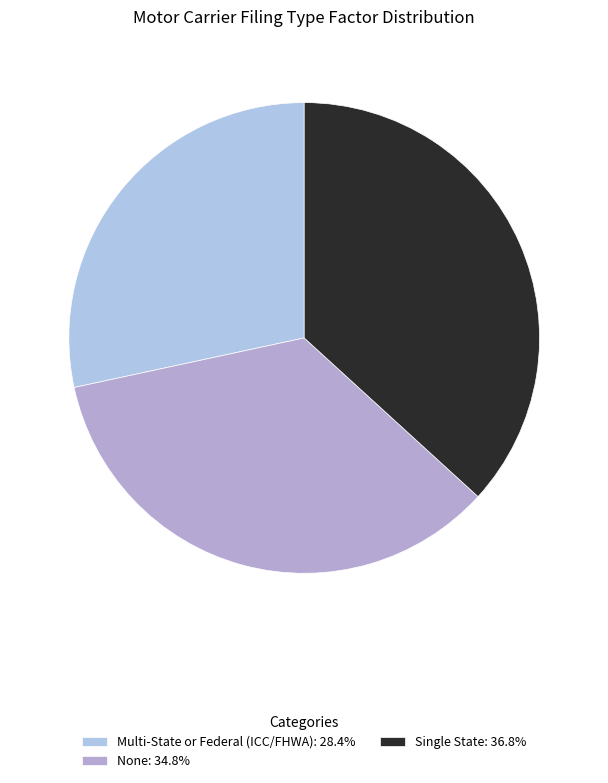

What percentage is NOT represented by Single State?

63.2%